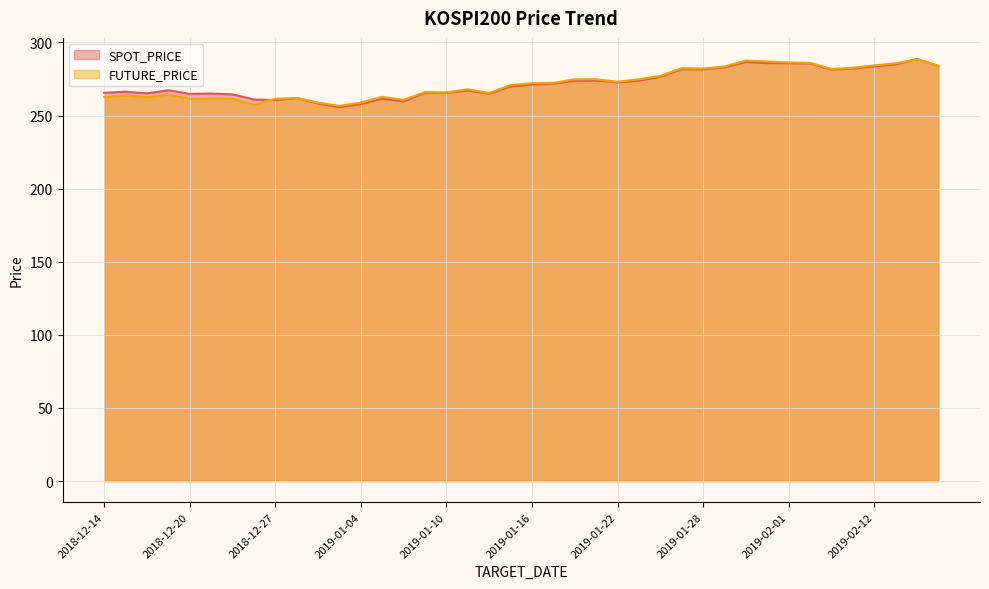

Rank the categories by SPOT_PRICE value from highest to lowest.

2019-02-14, 2019-01-30, 2019-01-31, 2019-02-01, 2019-02-07, 2019-02-13, 2019-02-15, 2019-02-12, 2019-01-29, 2019-02-11, 2019-01-25, 2019-01-28, 2019-02-08, 2019-01-24, 2019-01-21, 2019-01-18, 2019-01-23, 2019-01-22, 2019-01-17, 2019-01-16, 2019-01-15, 2018-12-19, 2019-01-11, 2018-12-17, 2019-01-09, 2018-12-14, 2019-01-10, 2018-12-18, 2018-12-21, 2019-01-14, 2018-12-20, 2018-12-24, 2018-12-28, 2019-01-07, 2018-12-26, 2018-12-27, 2019-01-08, 2019-01-02, 2019-01-04, 2019-01-03